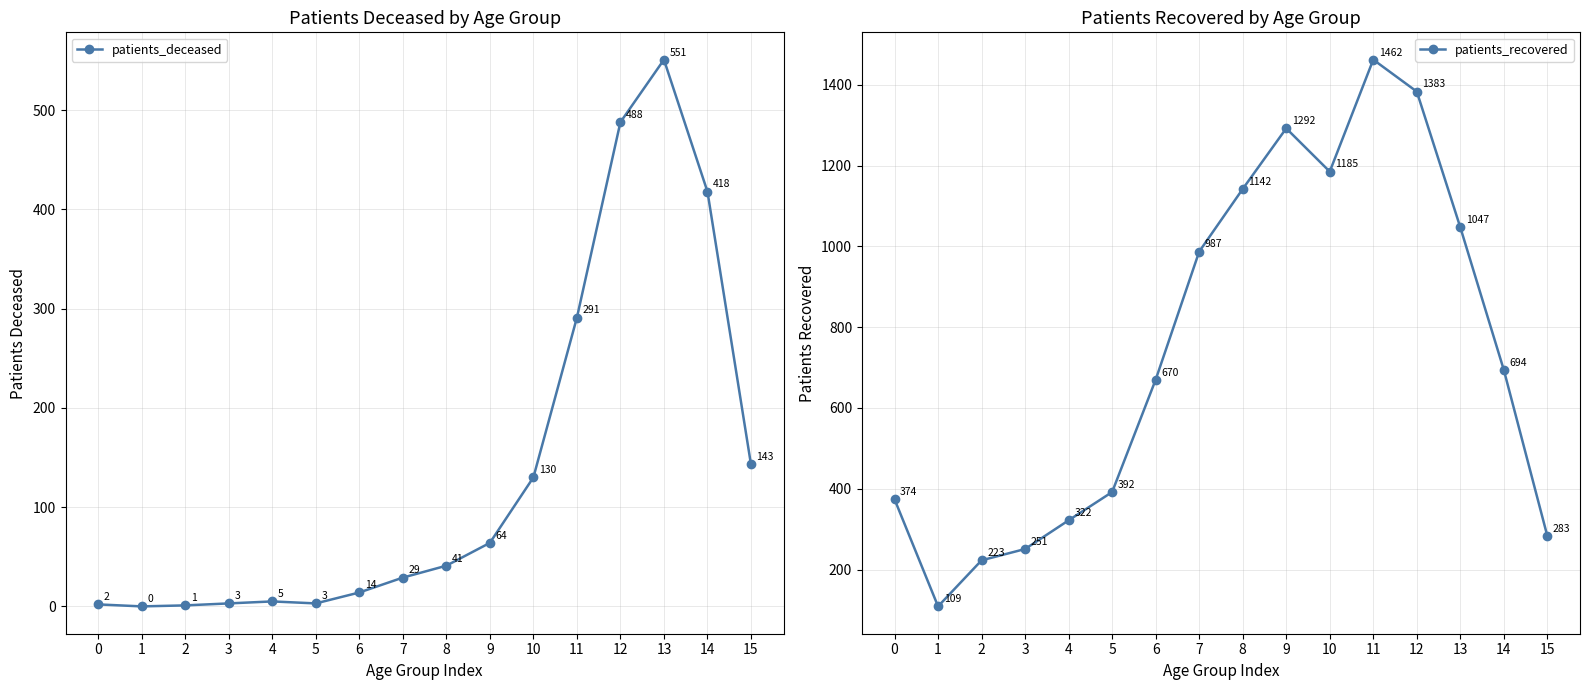

What are all the series names shown in the legend?

patients_deceased, patients_recovered